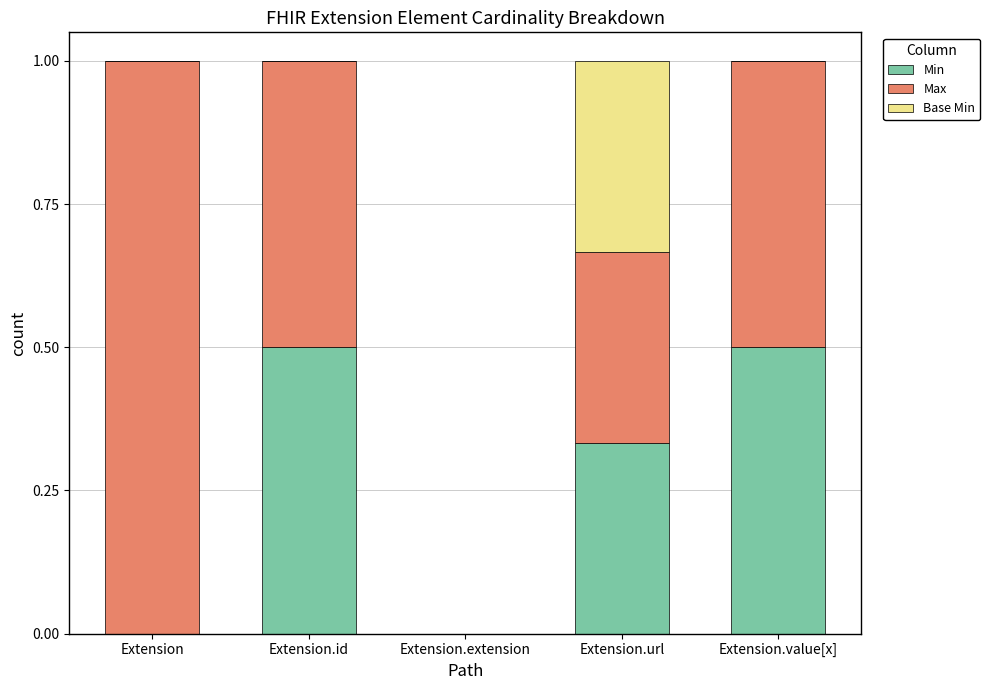

What is the total value across all series at Extension.url?

1.0